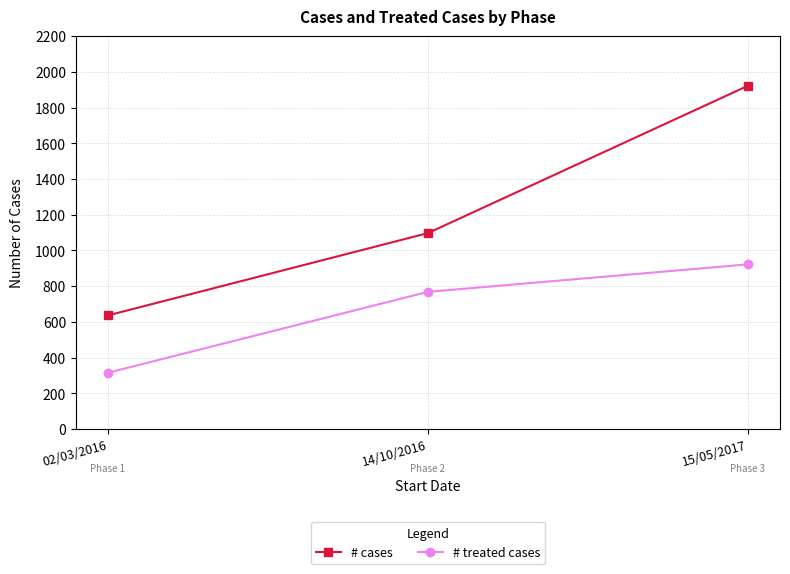

What is the difference between the maximum and second lowest values in the # cases series?

825